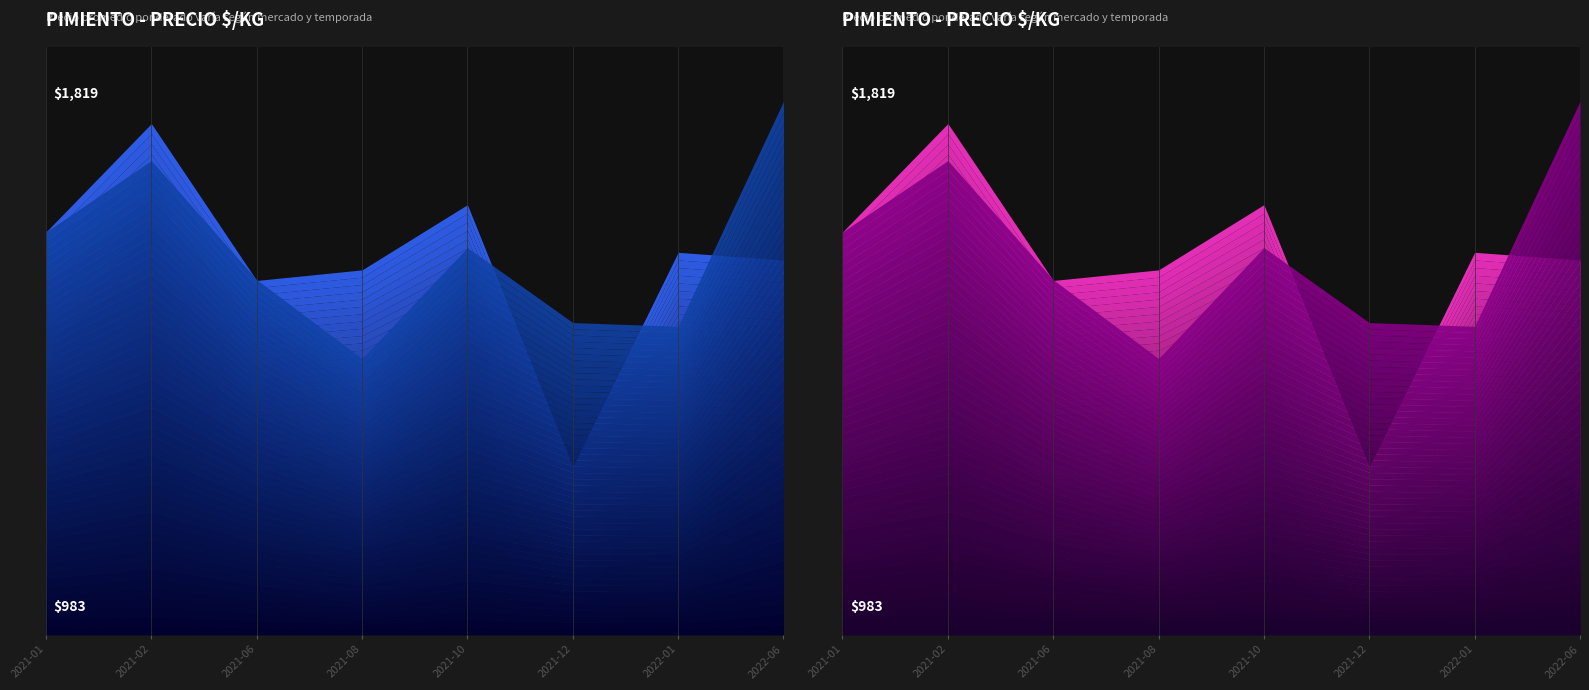

Which series has the widest spread of values?

Precio maximo